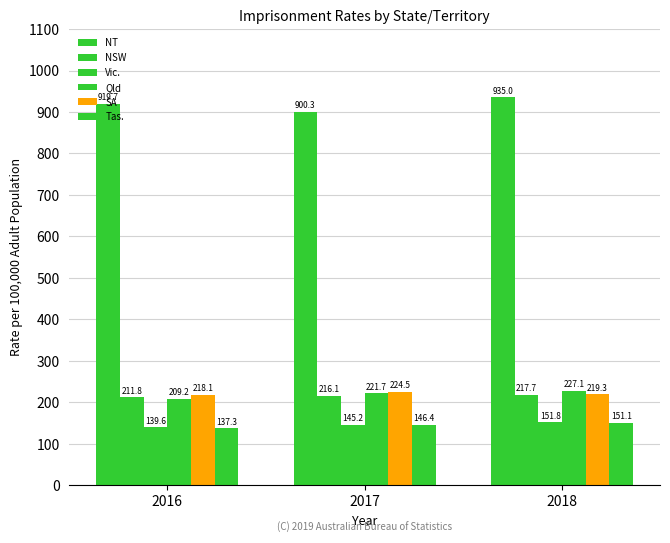

How many bars are there in each group?

6